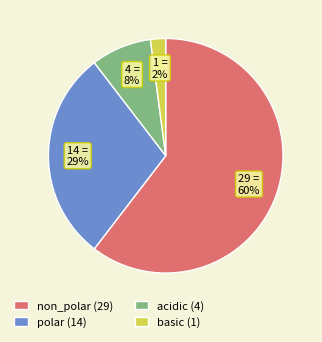

Is there any slice that represents more than half of the pie?

Yes